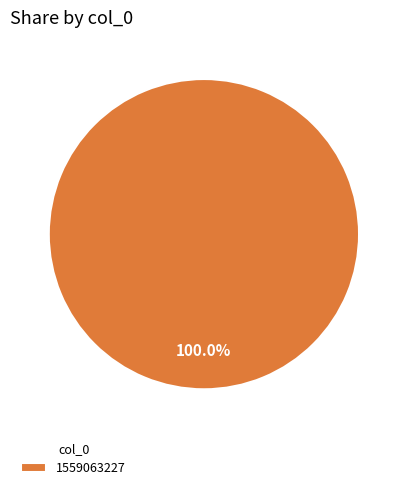

What is the majority slice?

1559063227